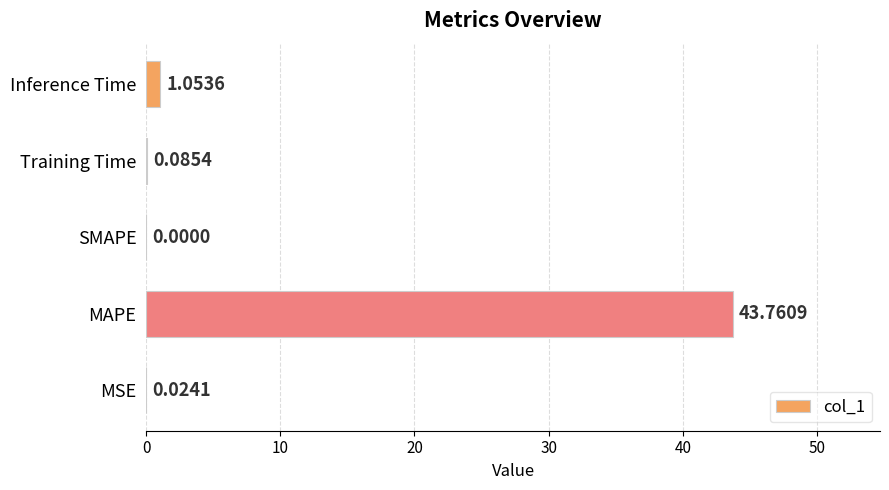

Between MSE and MAPE, which is larger?

MAPE